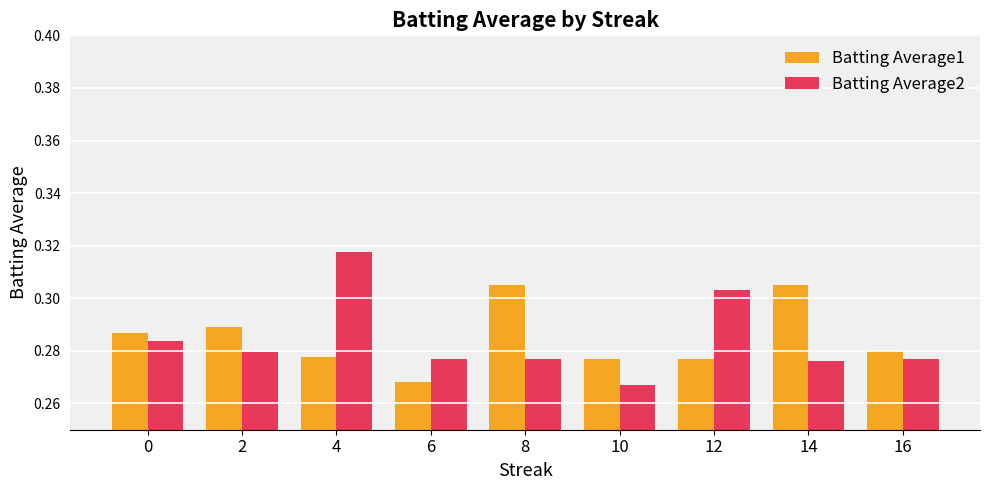

At which label is Batting Average1 closest to 0?

6